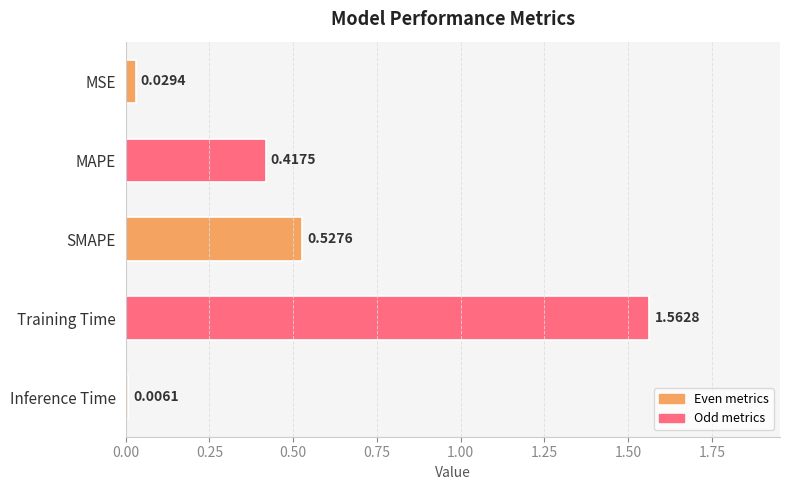

What is the label of the 3rd bar from the top?

SMAPE